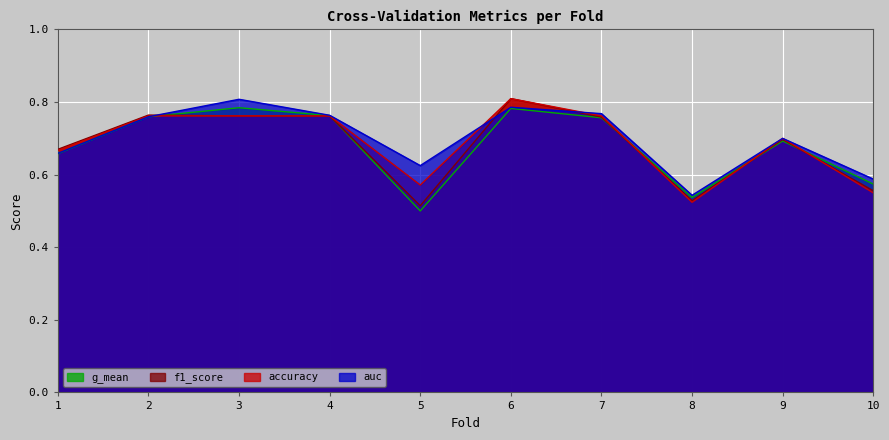

What is the total value across all series at 10?

2.3